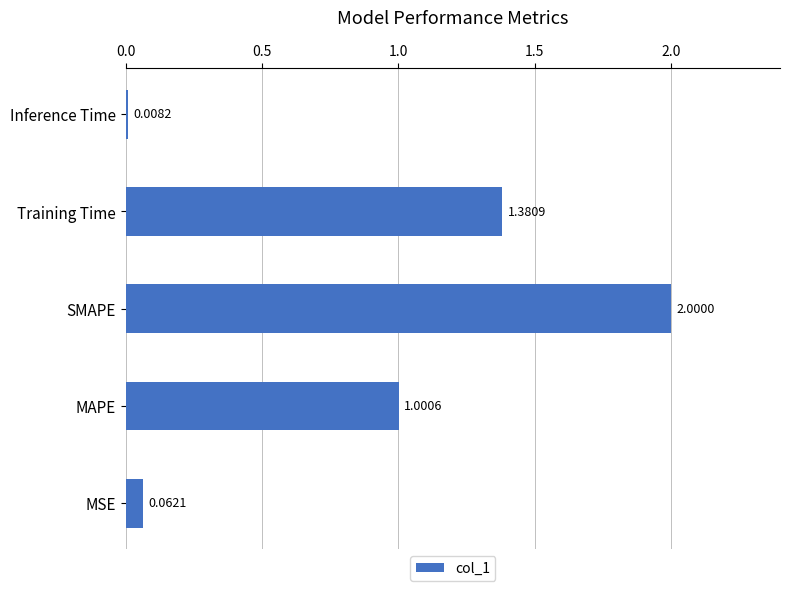

Between Training Time and Inference Time, which is larger?

Training Time